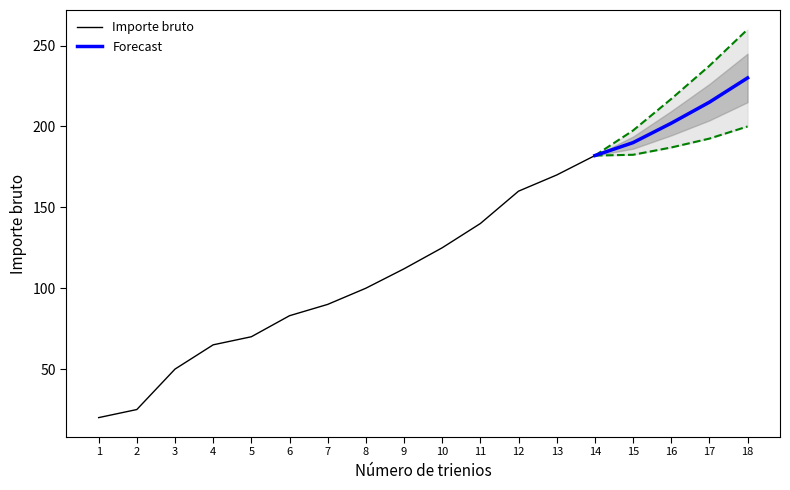

What is the change in value from 7 to 12?

+70